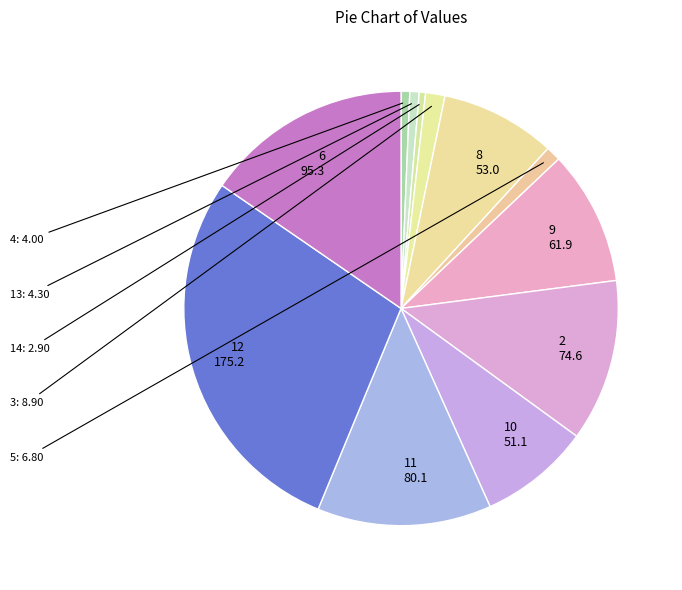

Count the number of slices in the pie.

12